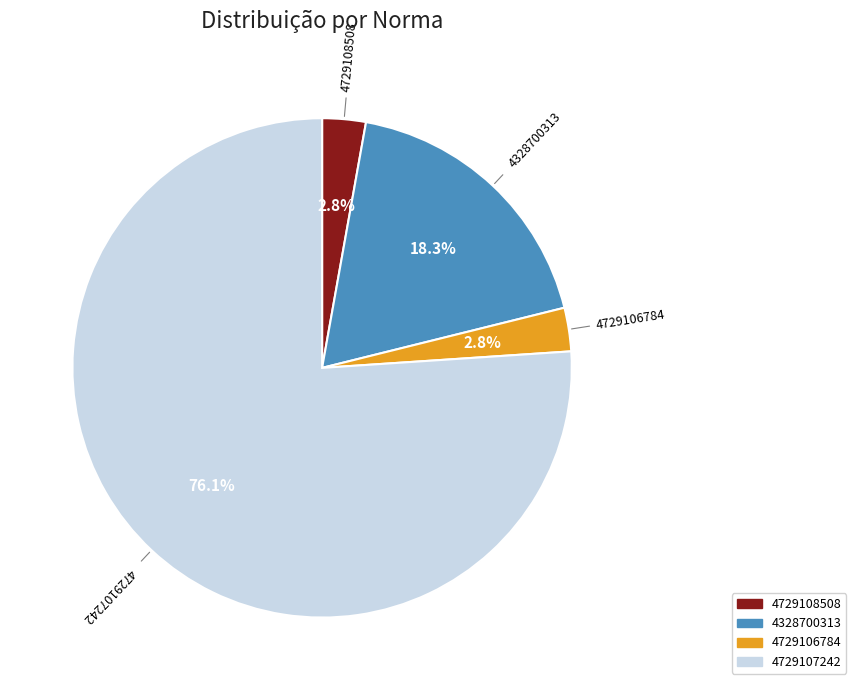

Is there any slice that represents more than half of the pie?

Yes